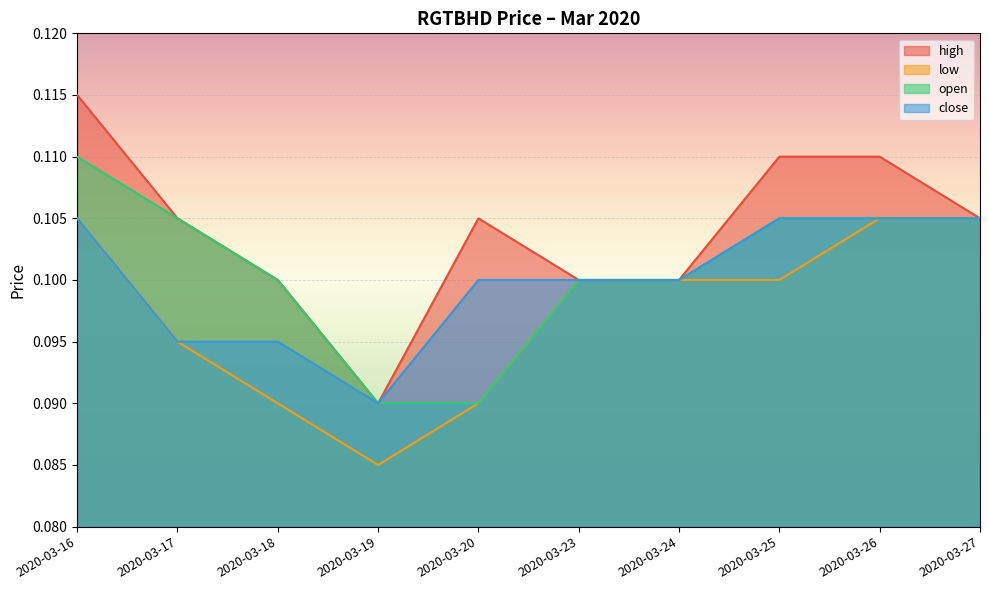

Reading left to right, transcribe all the data shown in this chart.

high: 0.1	0.1	0.1	0.1	0.1	0.1	0.1	0.1	0.1	0.1
low: 0.1	0.1	0.1	0.1	0.1	0.1	0.1	0.1	0.1	0.1
open: 0.1	0.1	0.1	0.1	0.1	0.1	0.1	0.1	0.1	0.1
close: 0.1	0.1	0.1	0.1	0.1	0.1	0.1	0.1	0.1	0.1